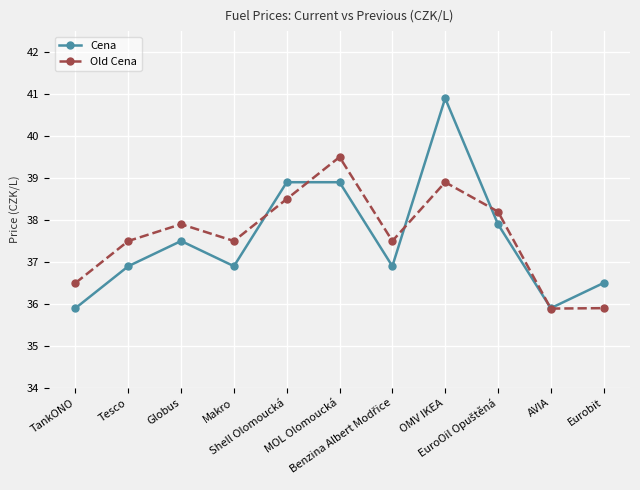

Count the number of data series in this chart.

2